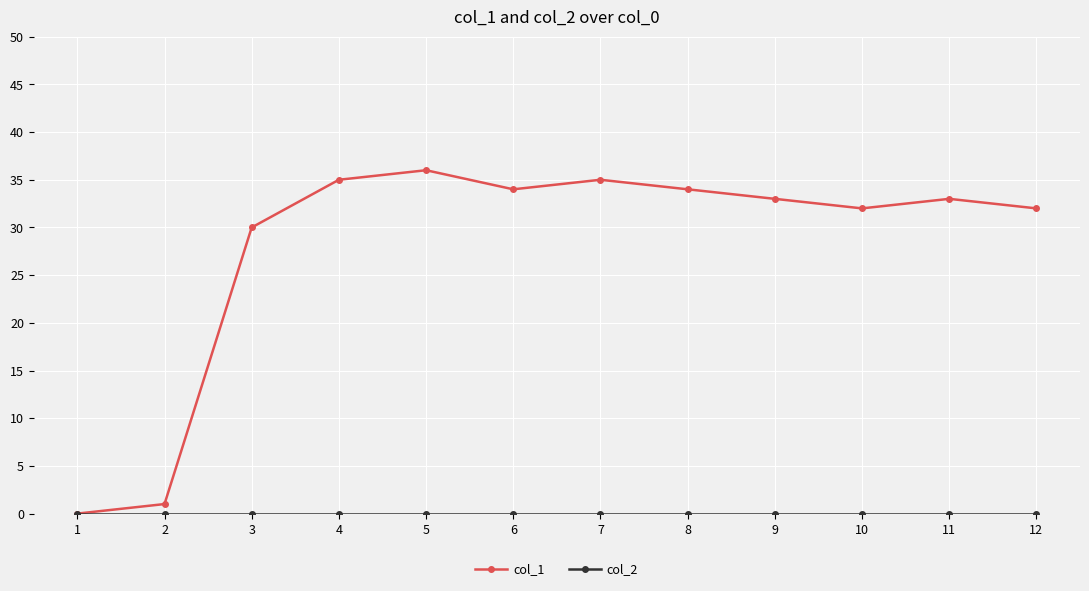

At which category is the sum across all series the highest?

5